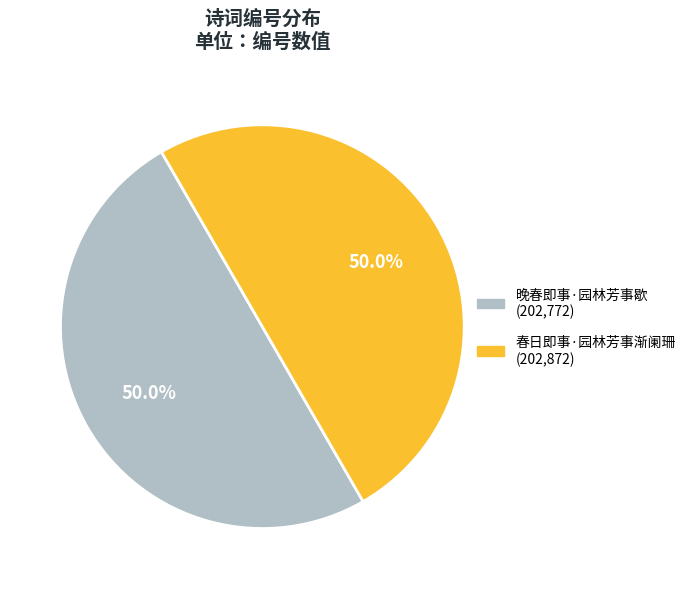

To the nearest percent, what is the combined percentage of 春日即事·园林芳事渐阑珊 and 晚春即事·园林芳事歇?

100%